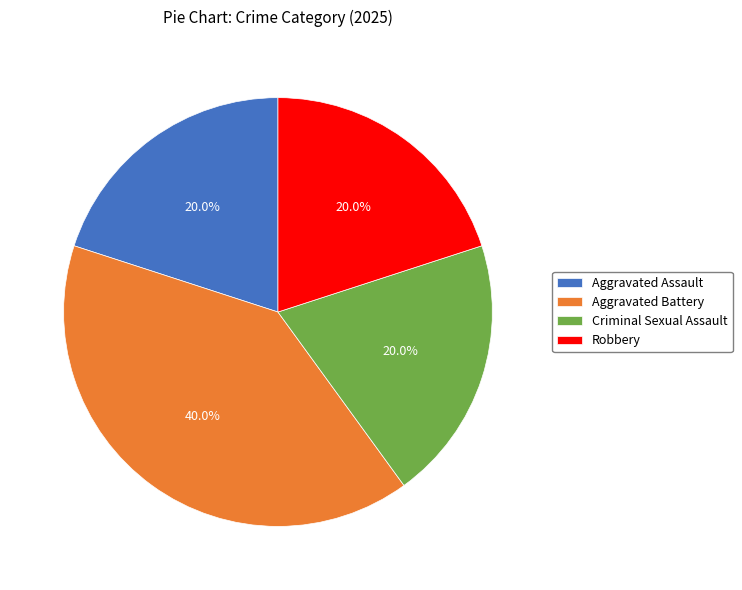

Approximately how many times larger is the value at Aggravated Assault compared to Aggravated Battery?

0.5